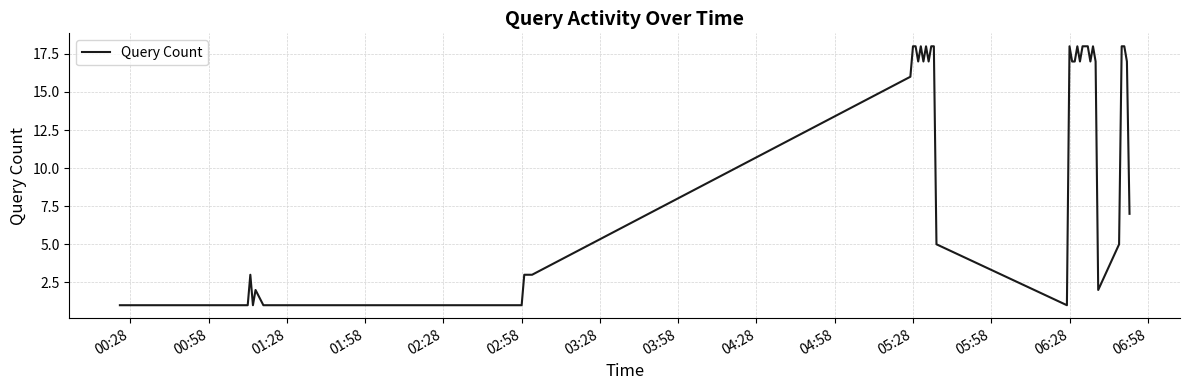

What is the greatest value displayed?

18